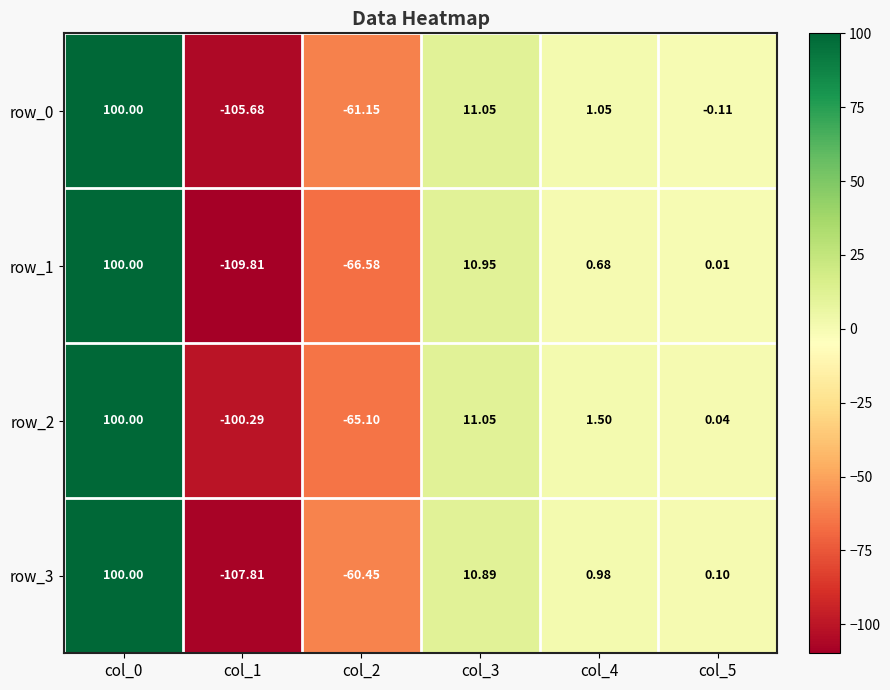

Is the value of row_2 at col_5 greater than the value of row_0 at col_3?

No